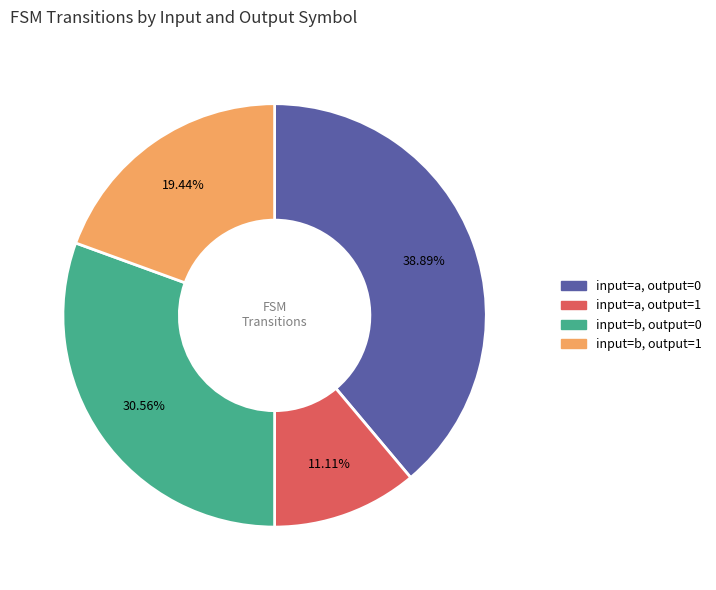

Does any single category account for the majority?

No